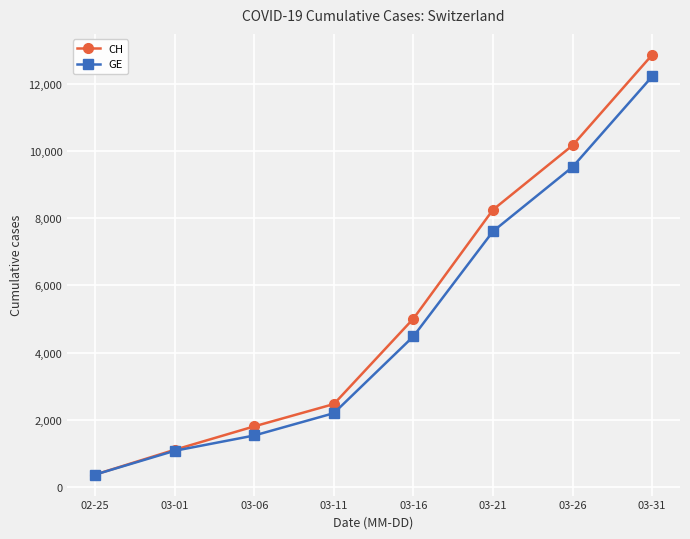

What is the sum of all GE values?

39019